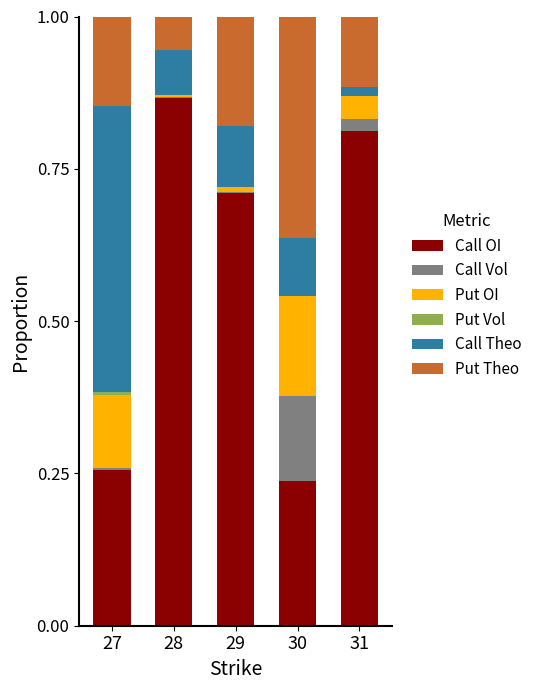

The value of Put Theo at 31 is 0.1. True or false?

True